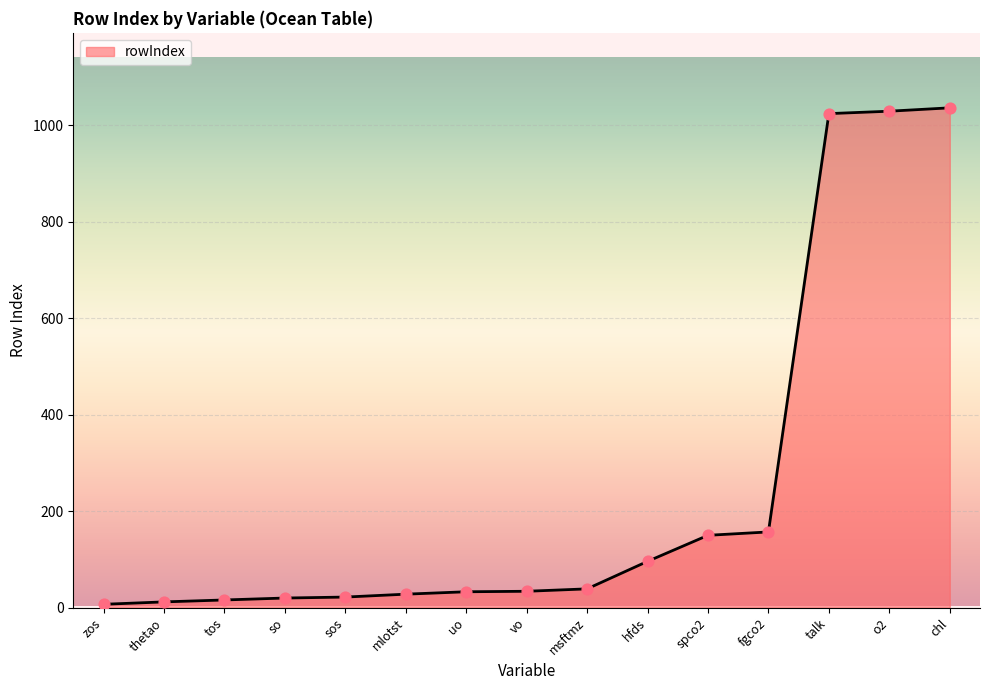

Approximately how many times larger is the value at vo compared to sos?

1.5